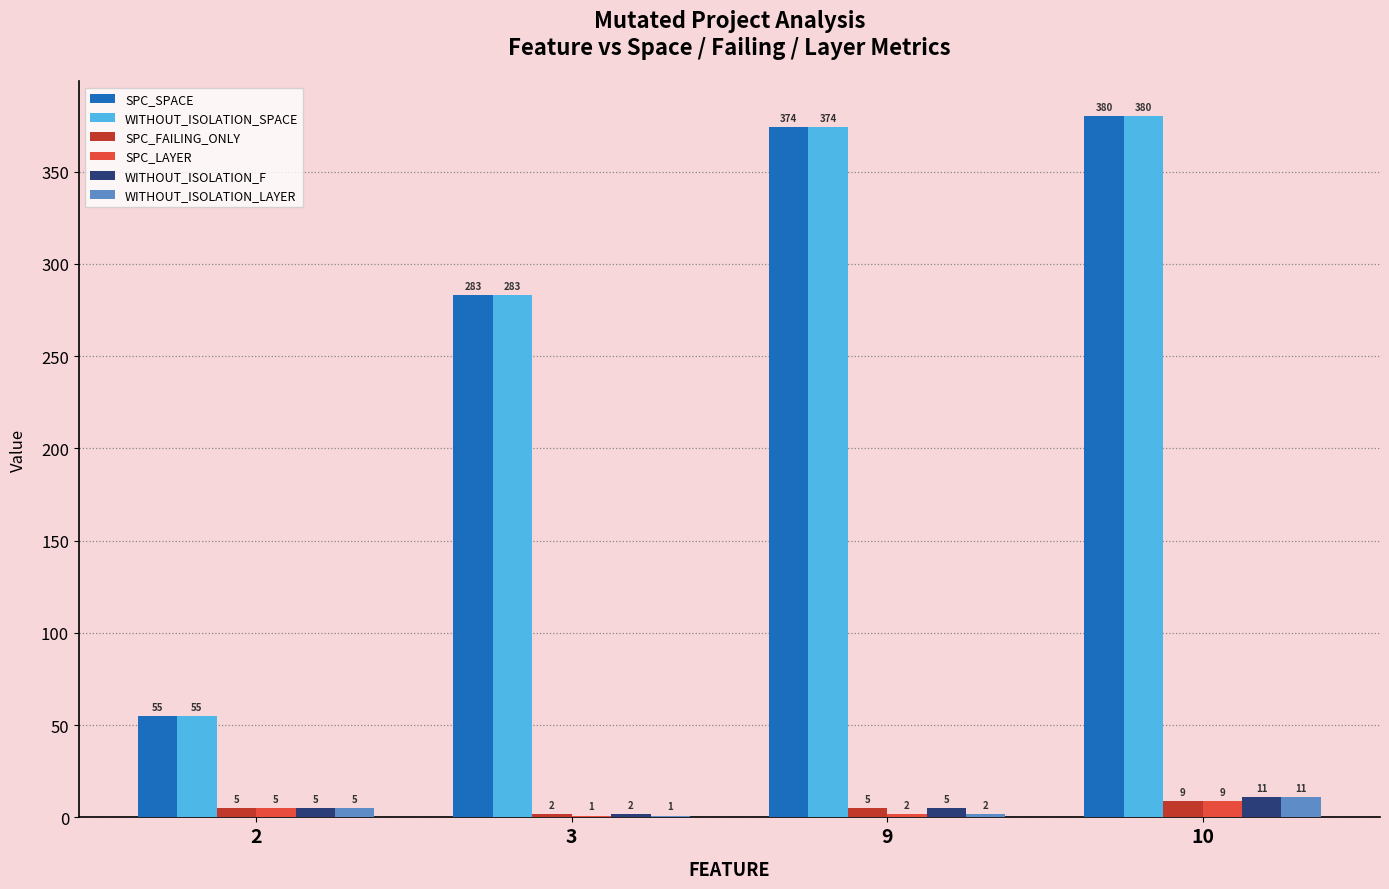

Reading left to right, extract all data points from this chart.

SPC_SPACE: 55	283	374	380
WITHOUT_ISOLATION_SPACE: 55	283	374	380
SPC_FAILING_ONLY: 5	2	5	9
SPC_LAYER: 5	1	2	9
WITHOUT_ISOLATION_F: 5	2	5	11
WITHOUT_ISOLATION_LAYER: 5	1	2	11